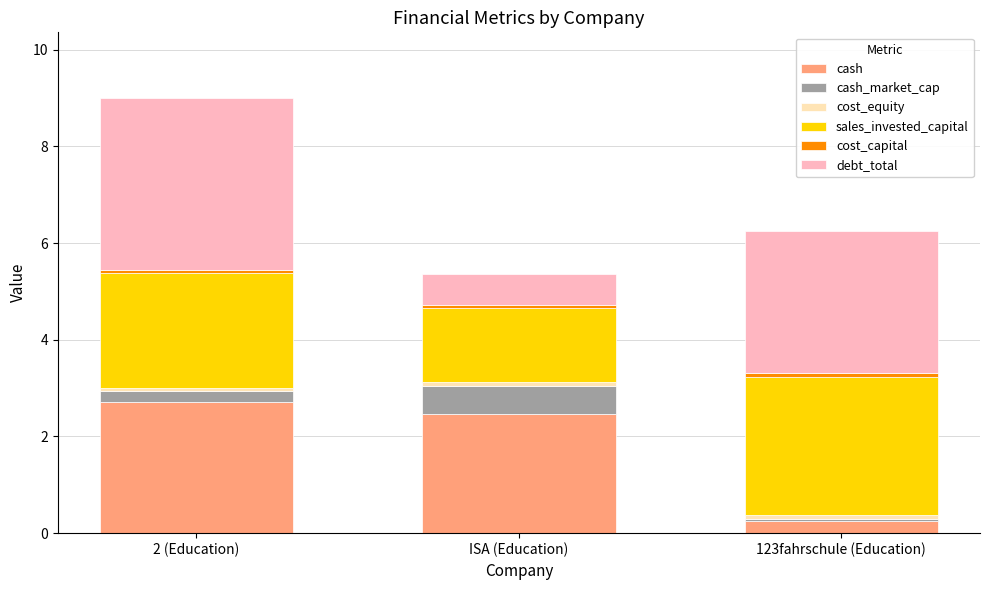

The cash series shows 3.9 at ISA (Education). True or false?

False